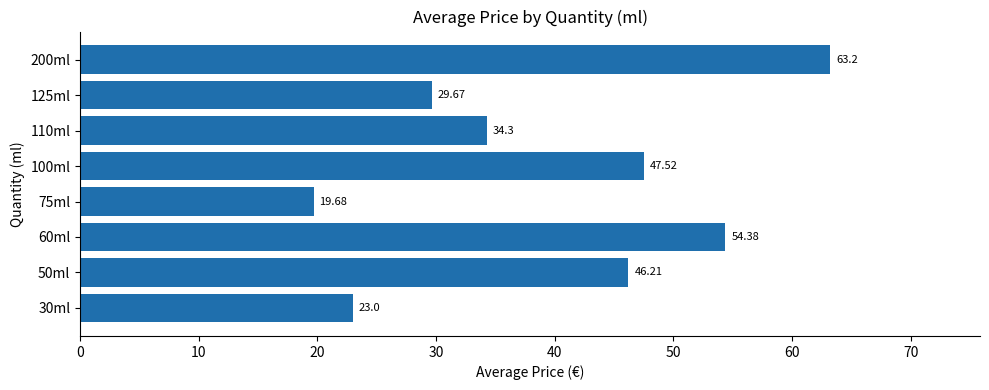

What is the difference between the second highest and minimum values?

34.7